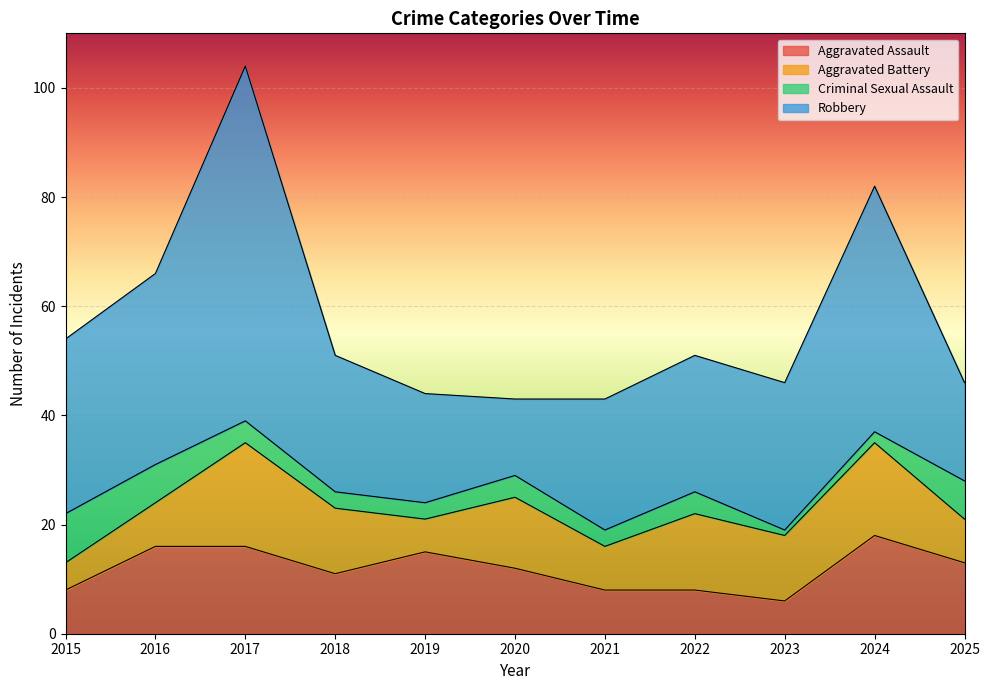

What is the difference between the second highest and minimum values in the Robbery series?

31